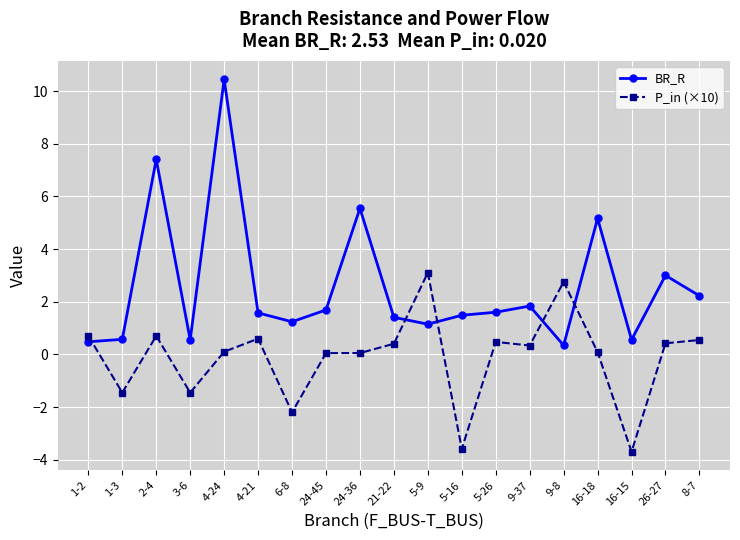

Is the value of P_in (×10) at 1-2 greater than the value of BR_R at 2-4?

No